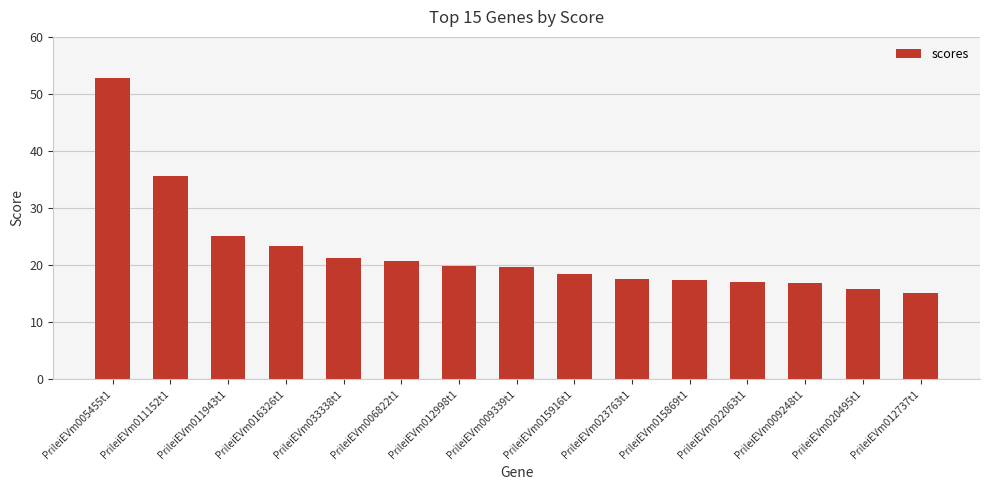

How many distinct data groups are displayed?

1